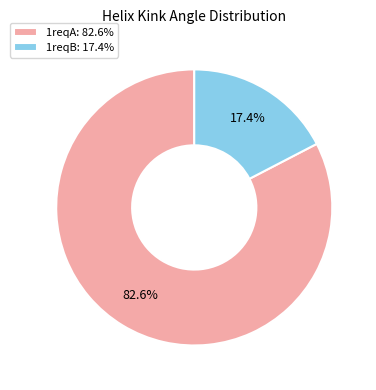

Rank the categories by value from highest to lowest.

1reqA: 82.6%, 1reqB: 17.4%